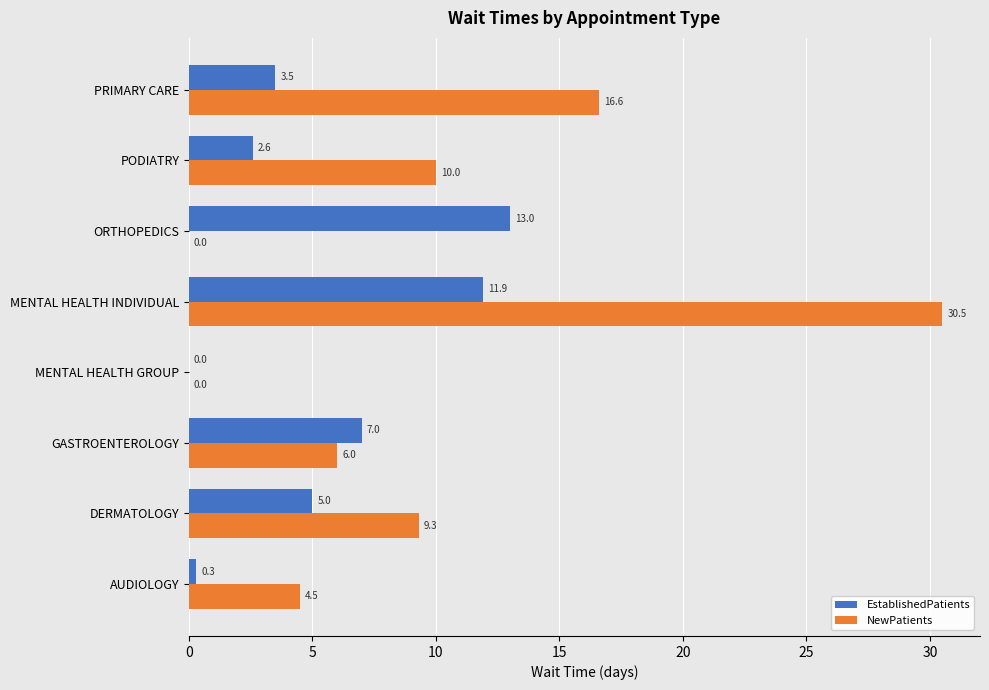

What is the approximate value of EstablishedPatients at PRIMARY CARE?

3.5